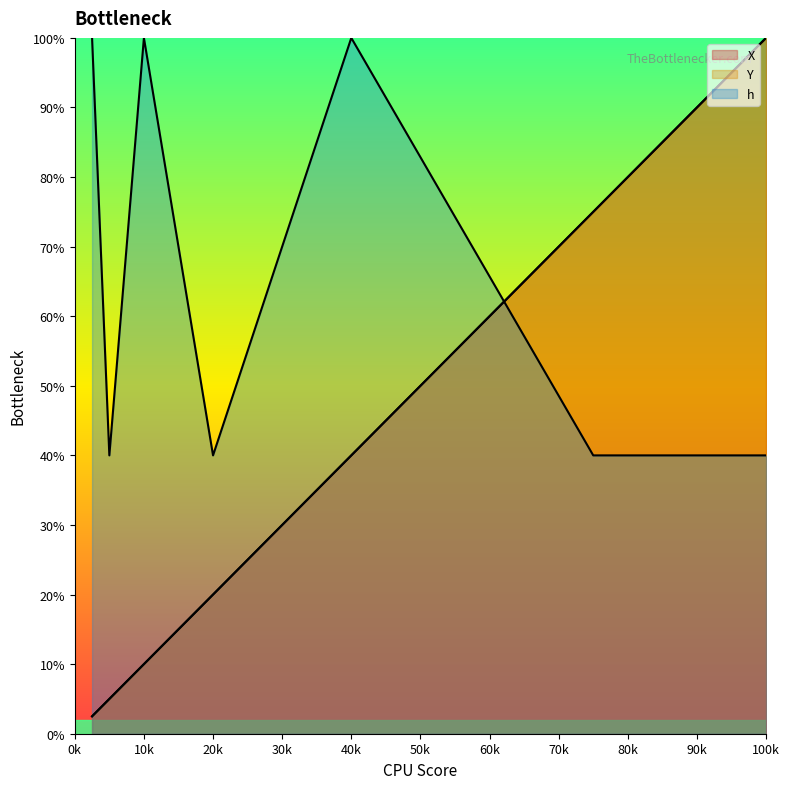

How many data points in X are above 20?

3